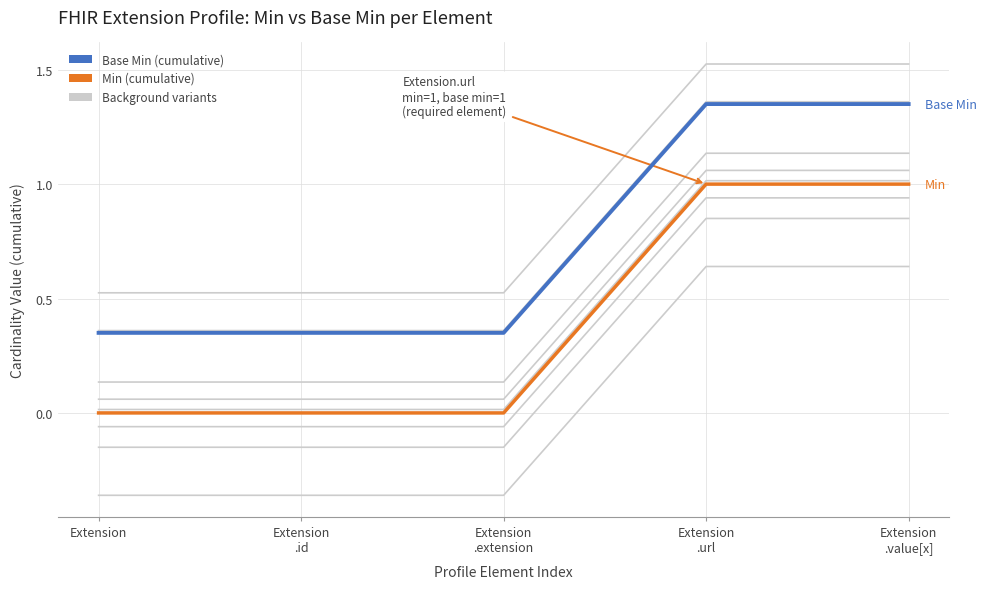

True or false: Min (cumulative) and Base Min (cumulative) intersect in this chart.

False